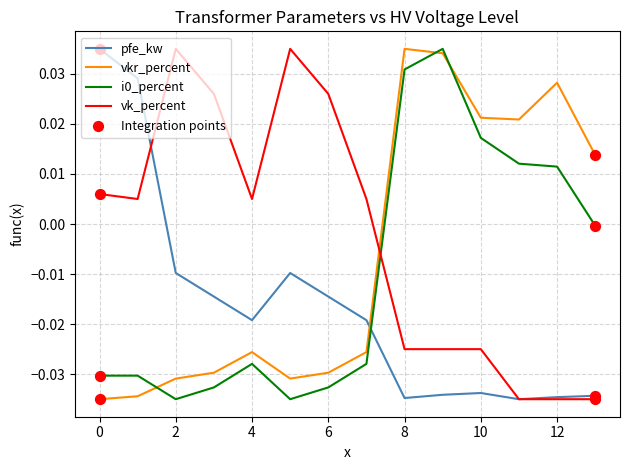

True or false: vkr_percent and vk_percent cross at least once.

True